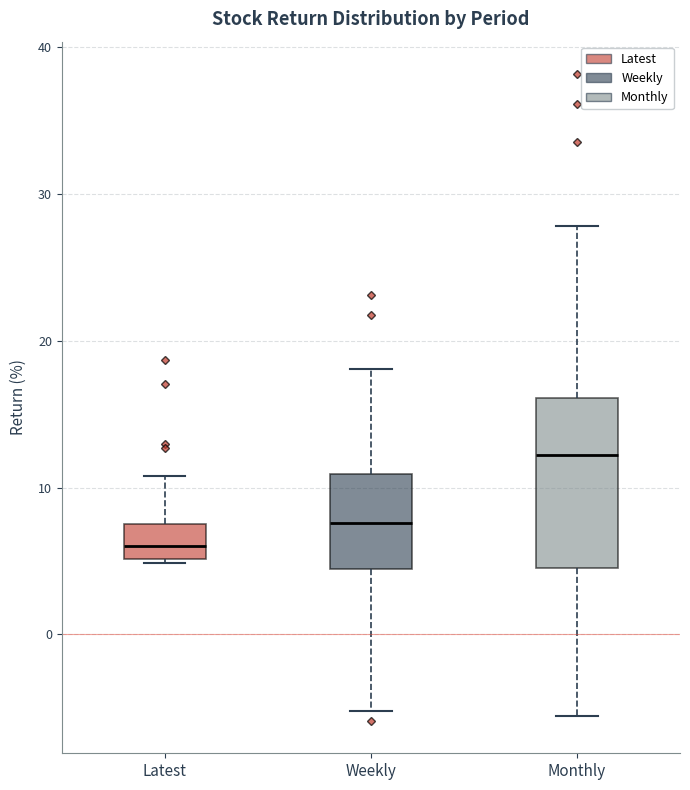

Where does the upper whisker of the box for Monthly end on the y-axis? The values are not printed on the chart, so give them approximately, as read against the axis.

28